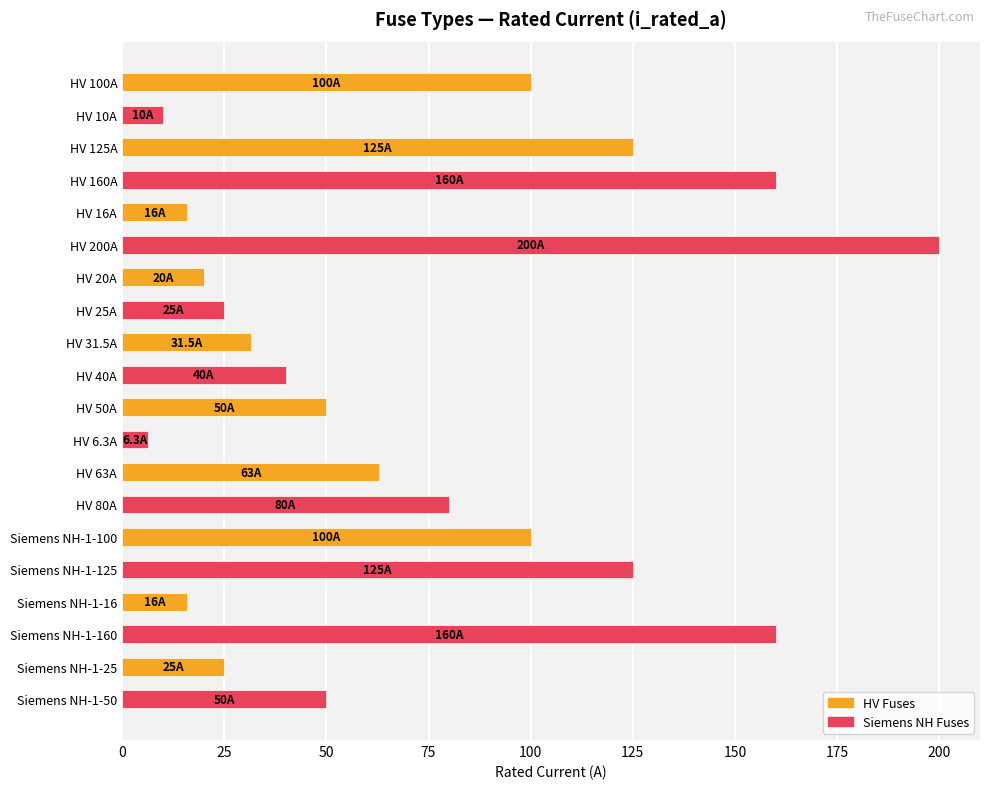

Between Siemens NH-1-50 and HV 25A, which is larger?

Siemens NH-1-50